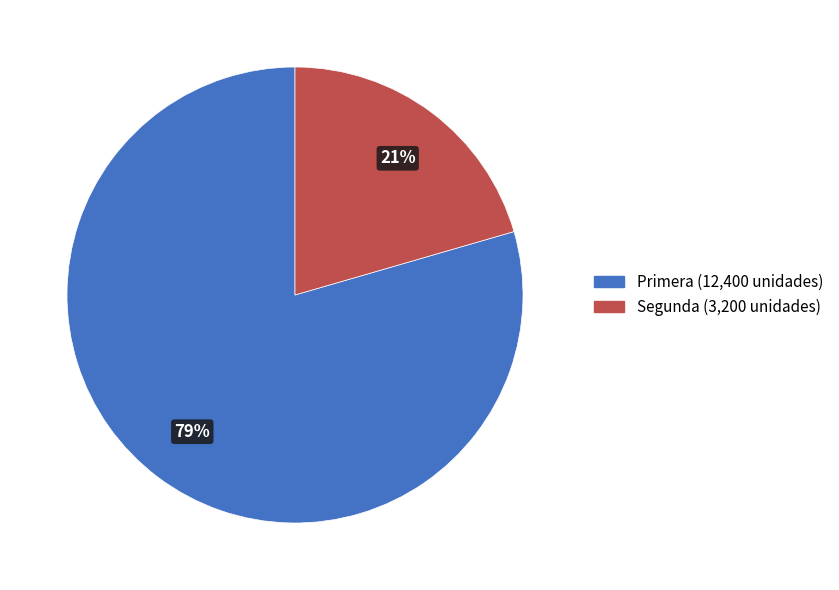

Which slice is the largest?

Primera